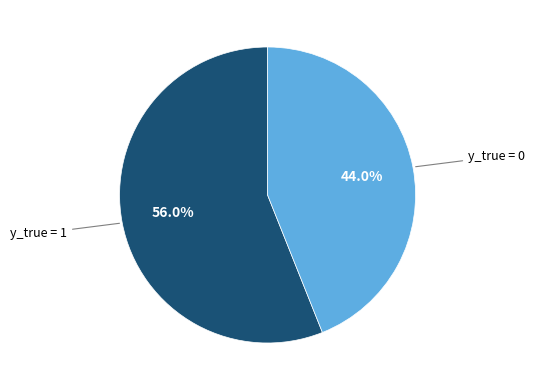

Is there any slice that represents more than half of the pie?

Yes